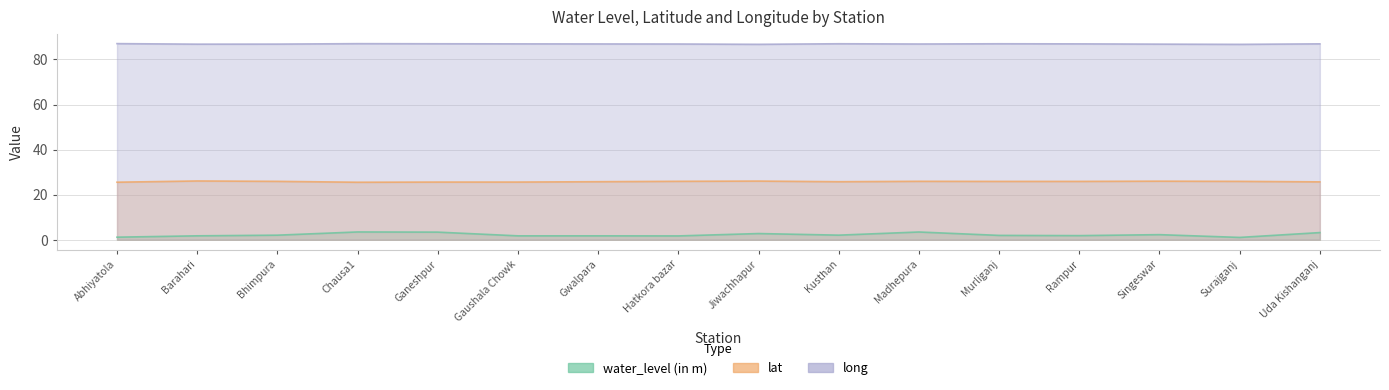

Reading left to right, what are all the values shown in this chart?

water_level (in m): 1.1	1.7	2.0	3.5	3.4	1.7	1.7	1.7	2.7	2.0	3.4	1.9	1.8	2.2	1.0	3.2
lat: 25.5	26.1	25.9	25.5	25.6	25.6	25.8	25.9	26.0	25.7	25.9	25.9	25.9	26.0	25.9	25.7
long: 87.0	86.8	86.8	87.0	87.0	86.9	86.9	86.9	86.7	87.0	86.9	87.0	86.9	86.8	86.7	86.9